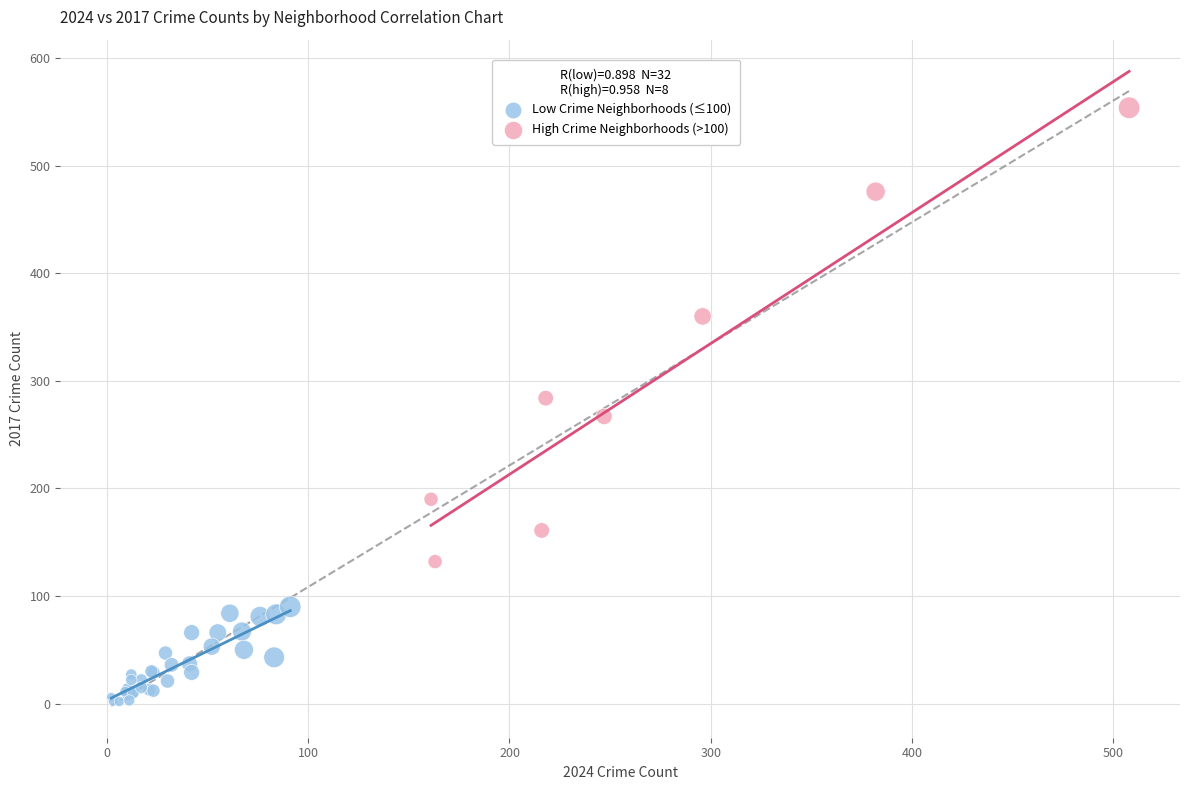

What are all the series names shown in the legend?

Low Crime Neighborhoods (≤100), High Crime Neighborhoods (>100)